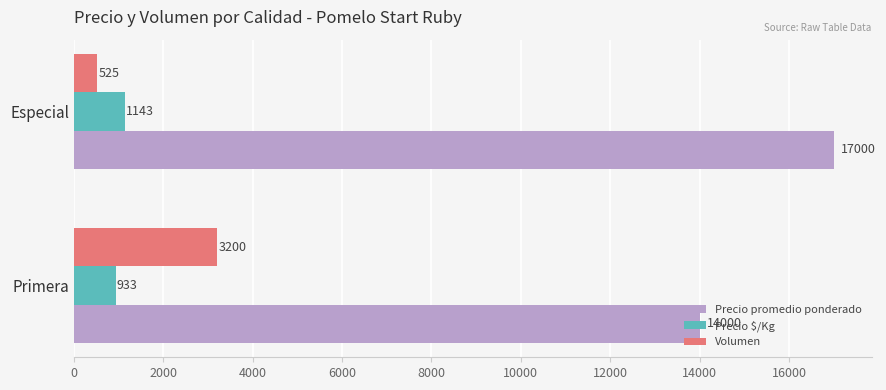

The value of Precio promedio ponderado at Primera is 23268. True or false?

False